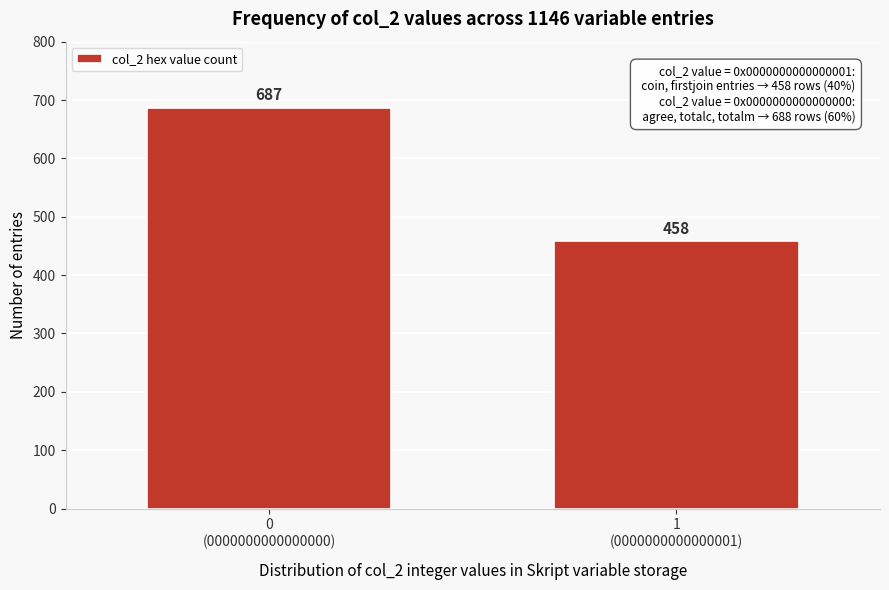

Reading left to right, what are all the values shown in this chart?

687	458